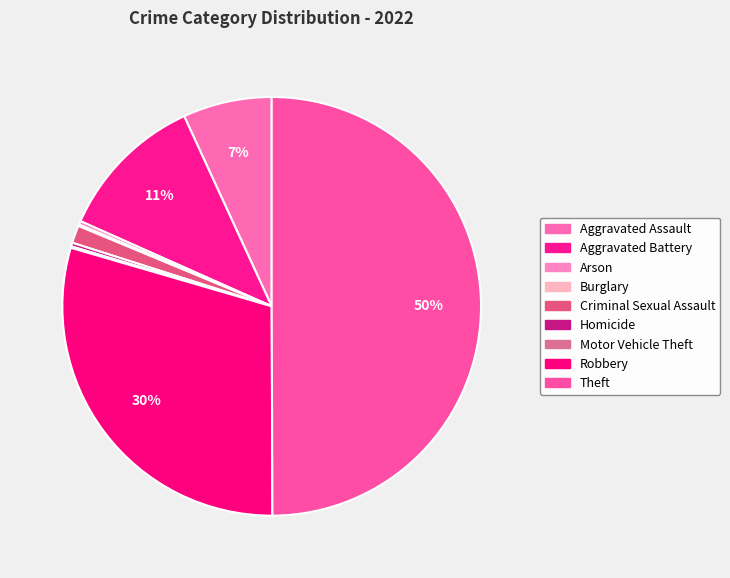

Which category has the smallest portion of the pie?

Burglary